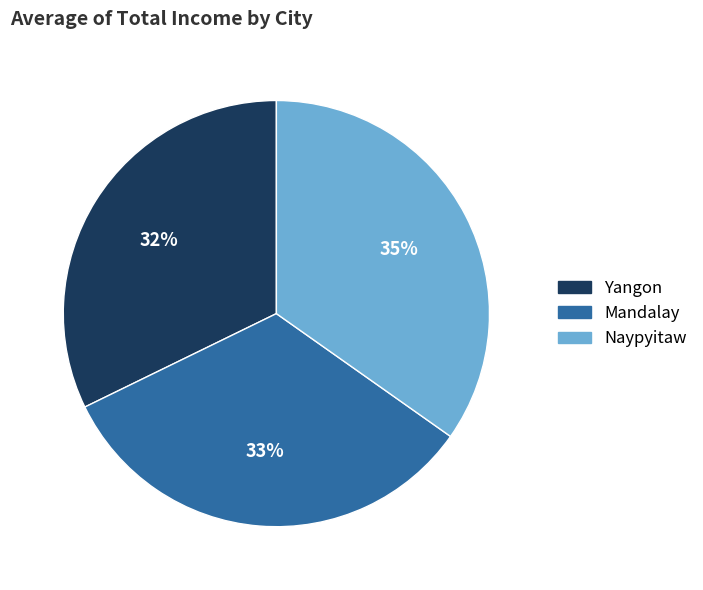

To the nearest percent, what portion does Yangon represent?

32%